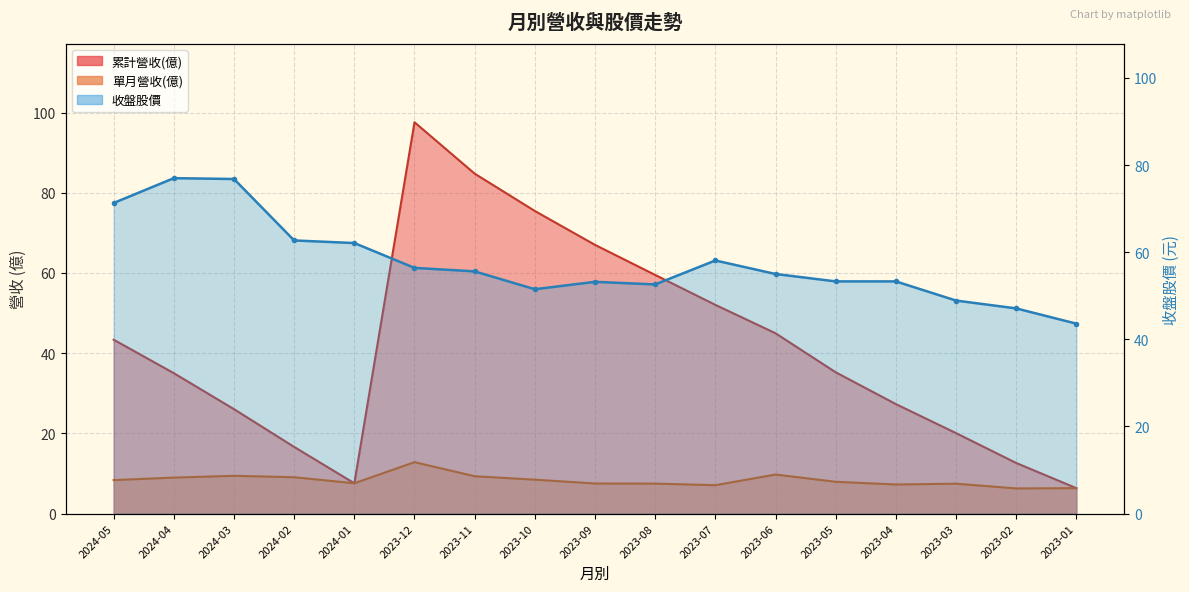

What is the difference between the maximum and minimum values in the 單月營收(億) series?

6.6